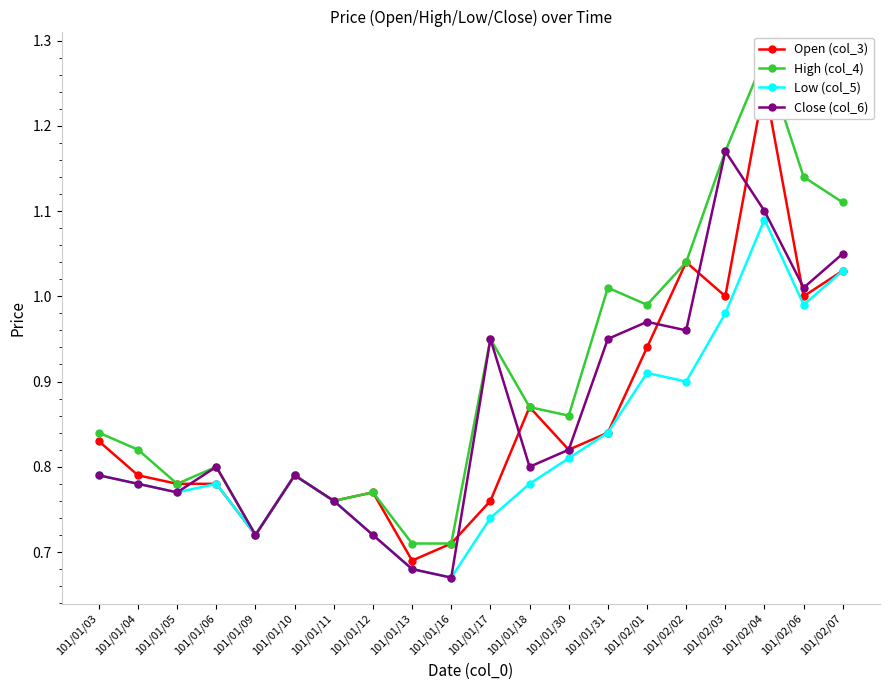

What is the sum of the Low (col_5) values at 101/01/04 and 101/01/31?

1.6